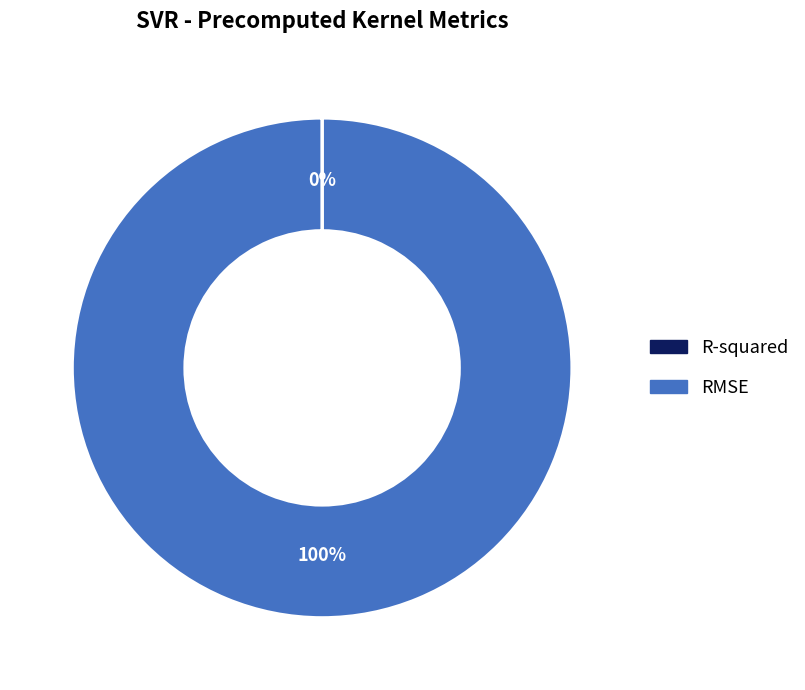

Which category has the biggest portion of the pie?

RMSE